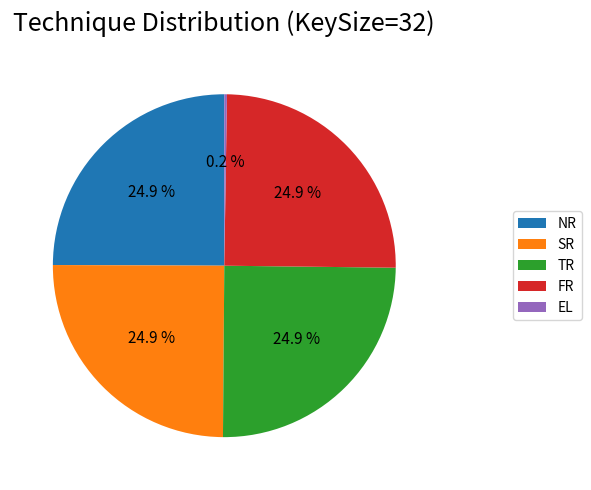

Does FR represent more than half of the total?

No